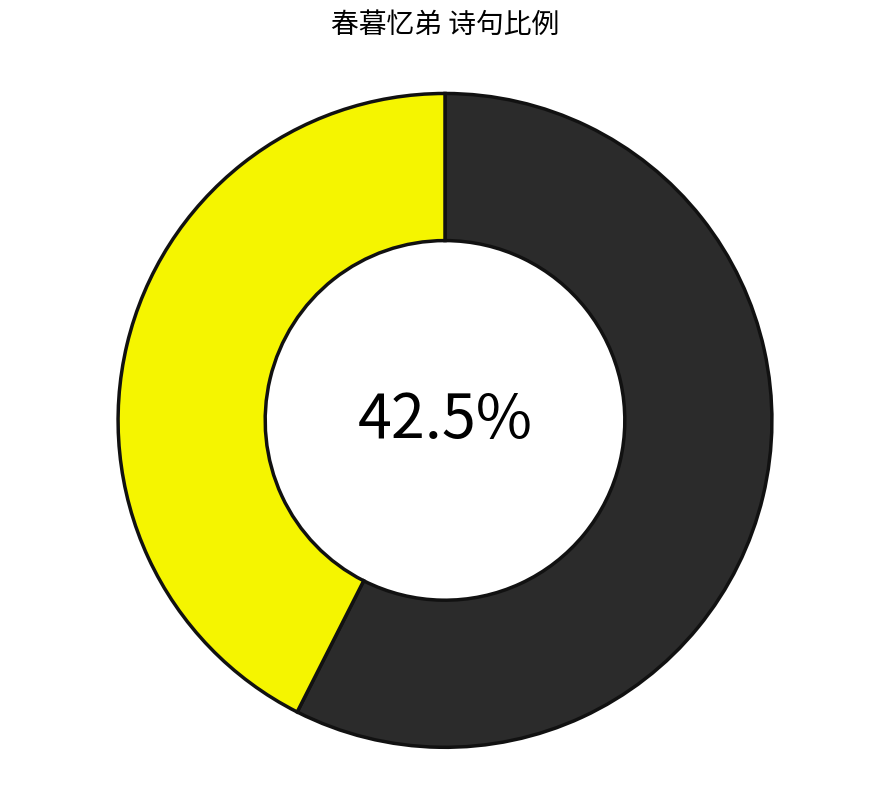

The 春暮忆弟 slice represents 57% of the pie. True or false?

True